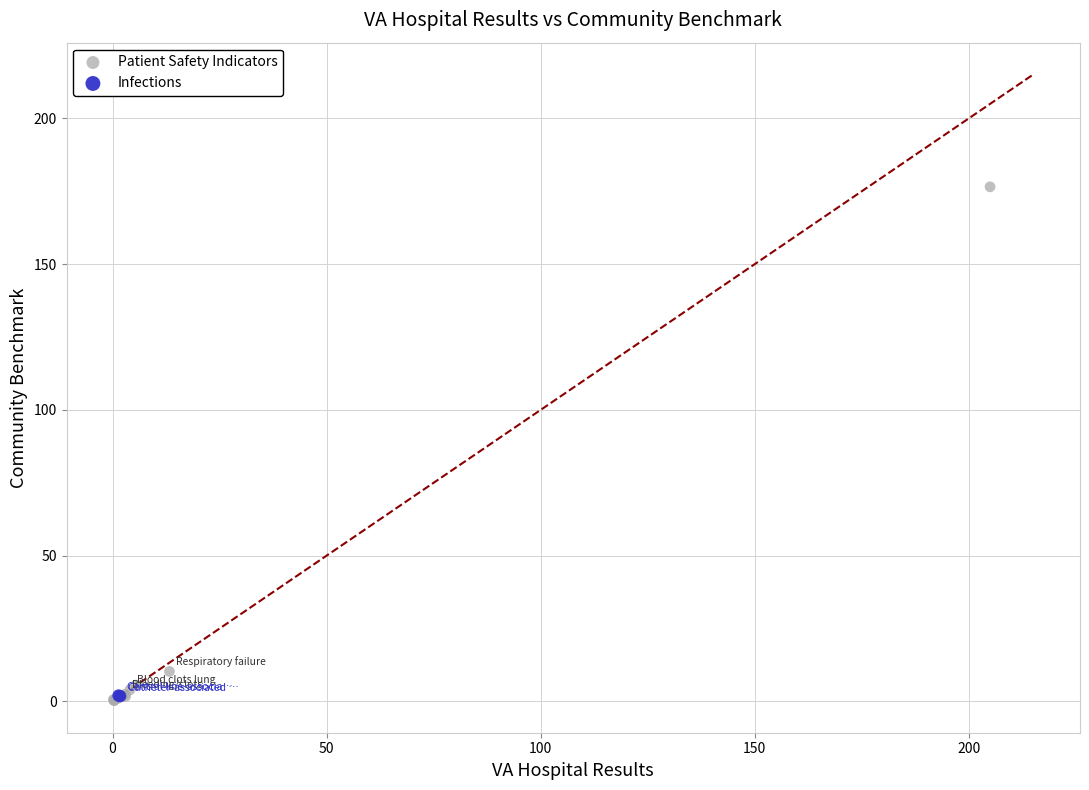

What are all the series names shown in the legend?

Patient Safety Indicators, Infections